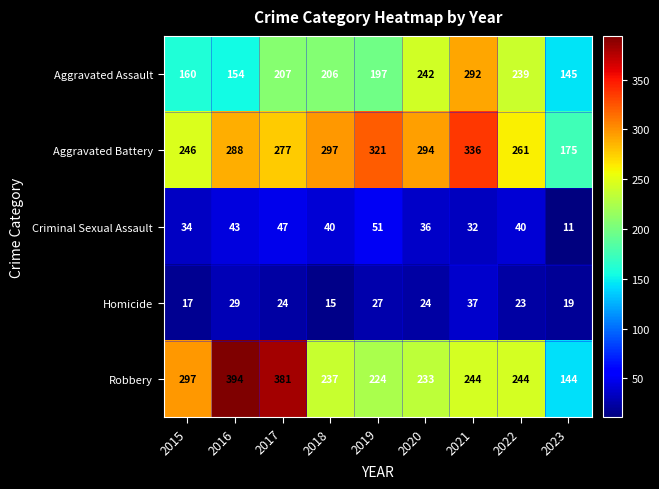

The value of Criminal Sexual Assault at 2018 is 63. True or false?

False